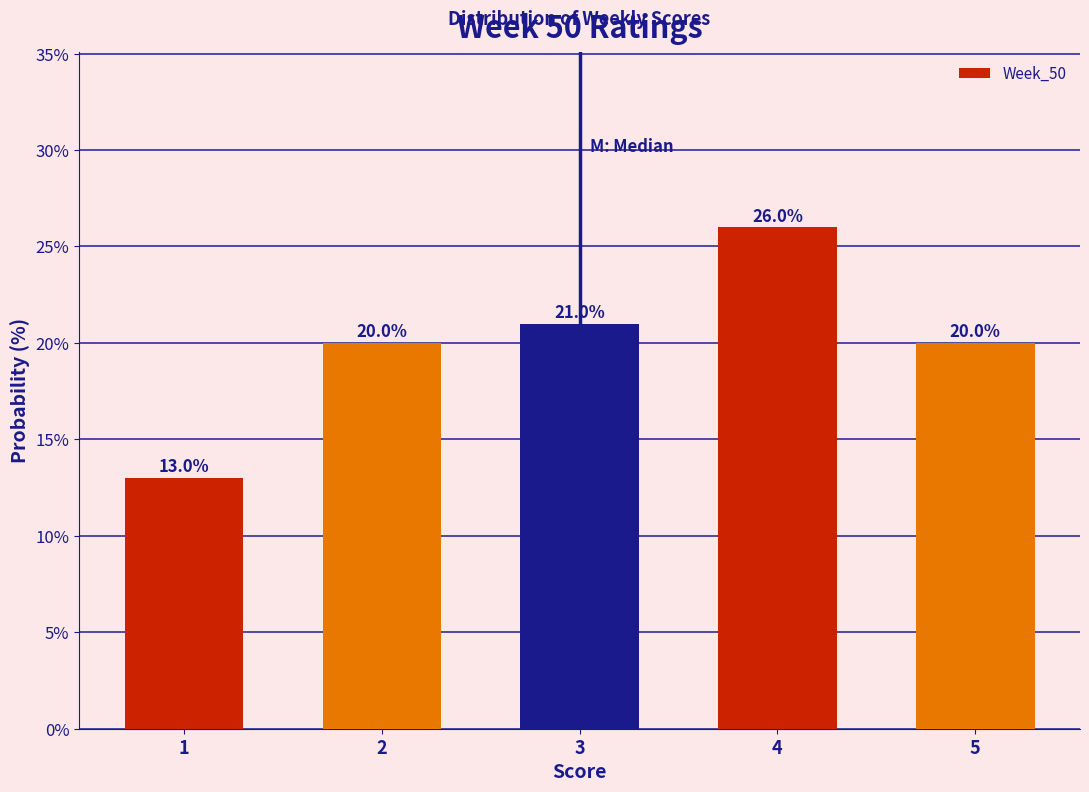

Reading left to right, transcribe this chart: for each bar, give the range it covers on the x-axis and its height.

0.5 to 1.5: 13.0
1.5 to 2.5: 20.0
2.5 to 3.5: 21.0
3.5 to 4.5: 26.0
4.5 to 5.5: 20.0